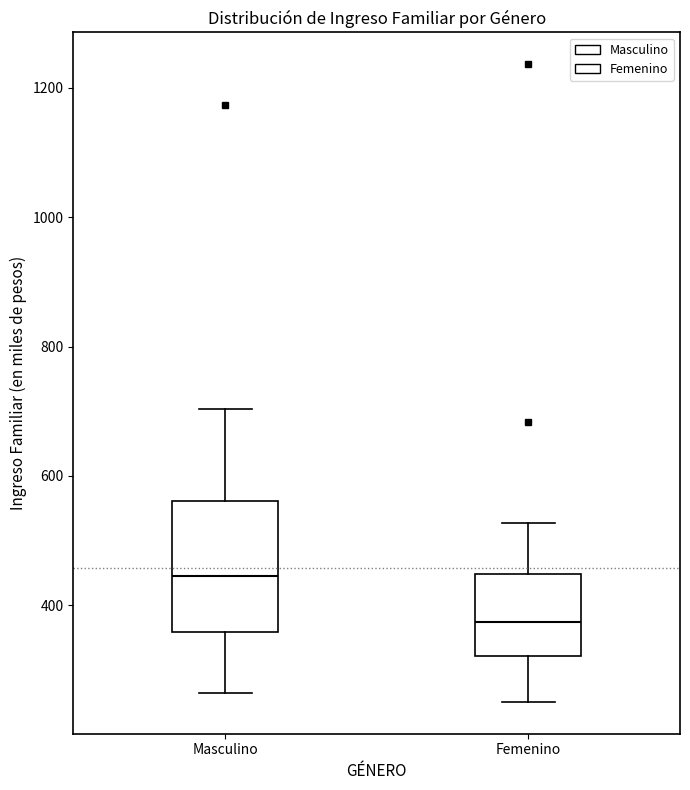

Which box's median line is the lowest?

Femenino